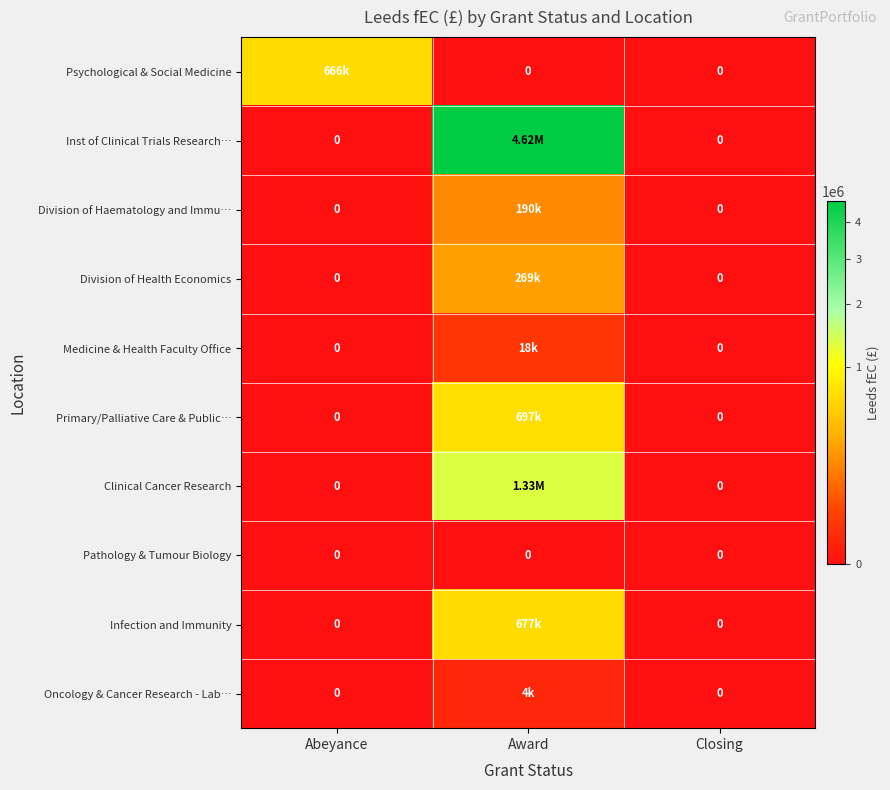

What is the spread (max minus min) of values at Abeyance?

666148.8